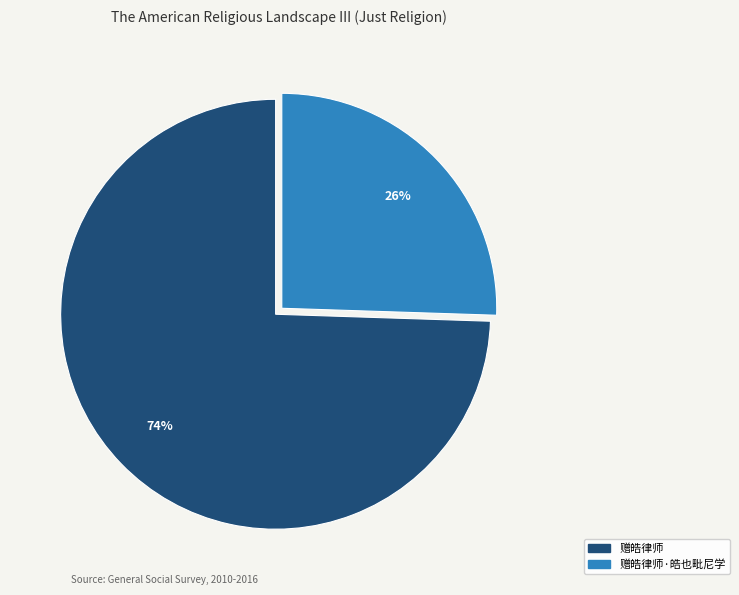

Count the number of slices in the pie.

2